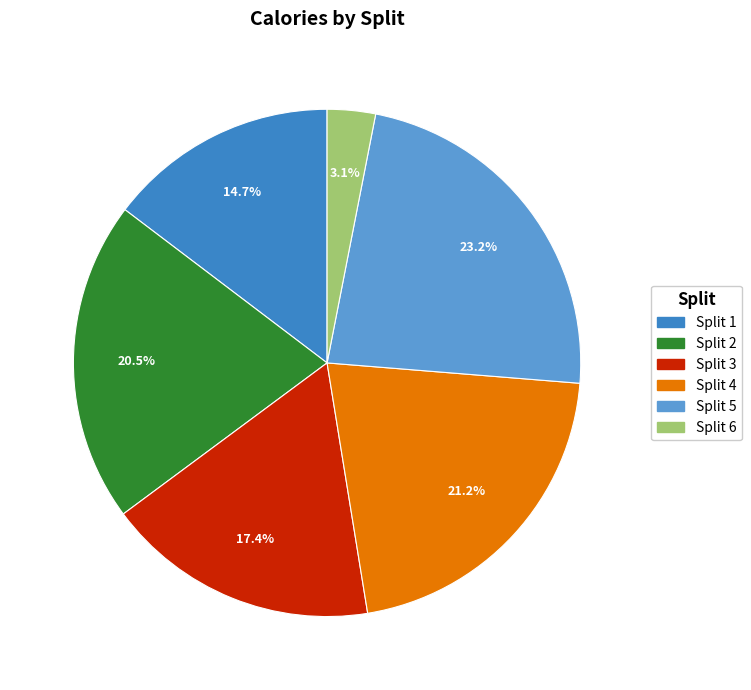

Count the number of slices in the pie.

6